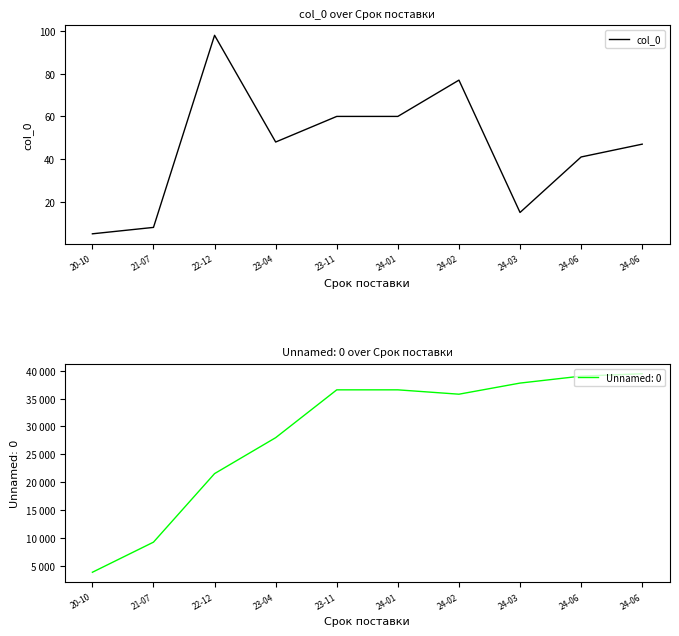

The value at 24-06 is 31. True or false?

False